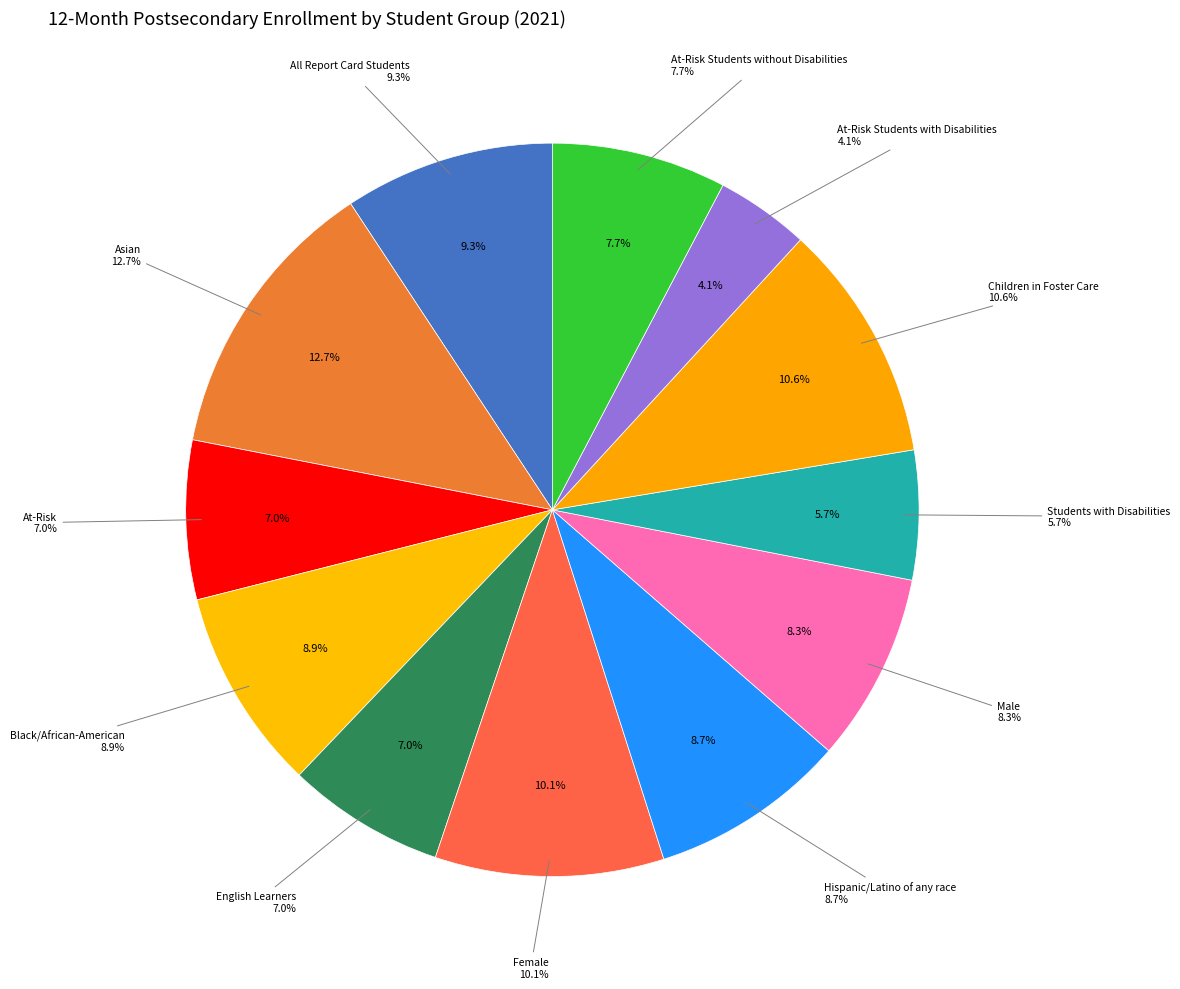

Does Male represent more than half of the total?

No